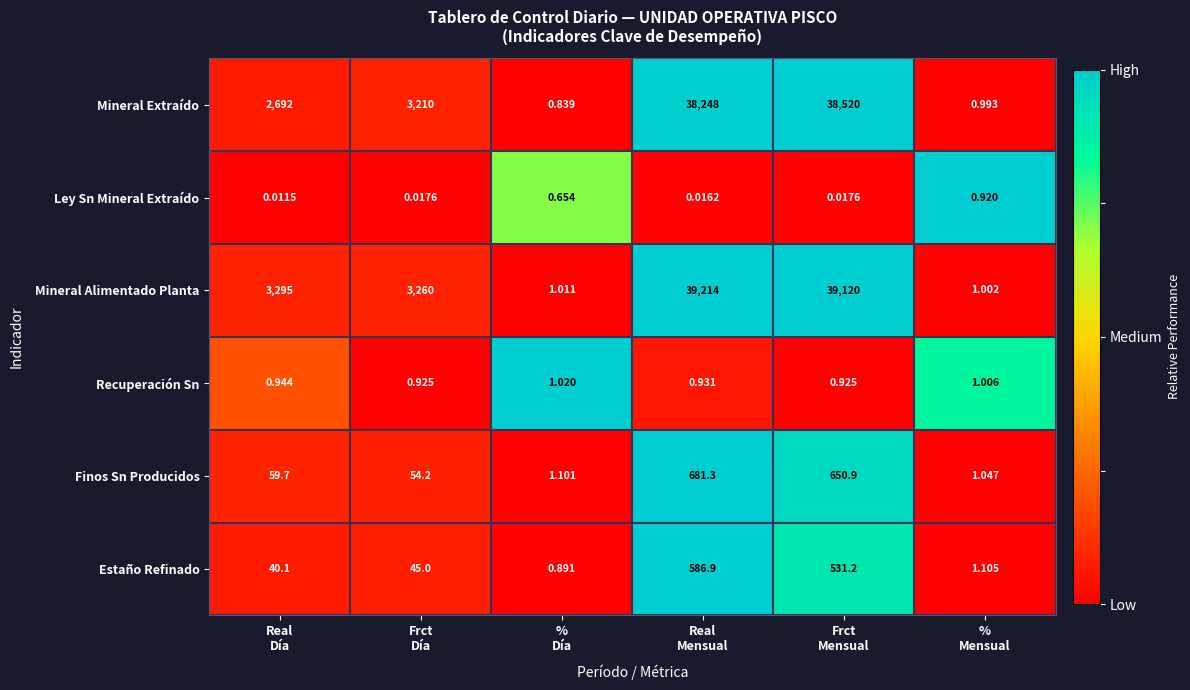

At which category is the sum across all series the highest?

Frct
Mensual